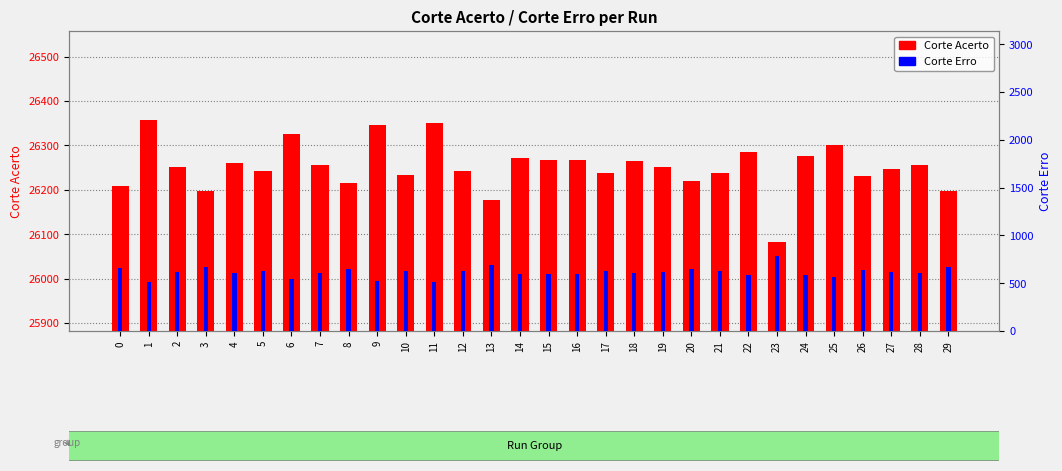

What is the minimum value for Corte Erro?

509